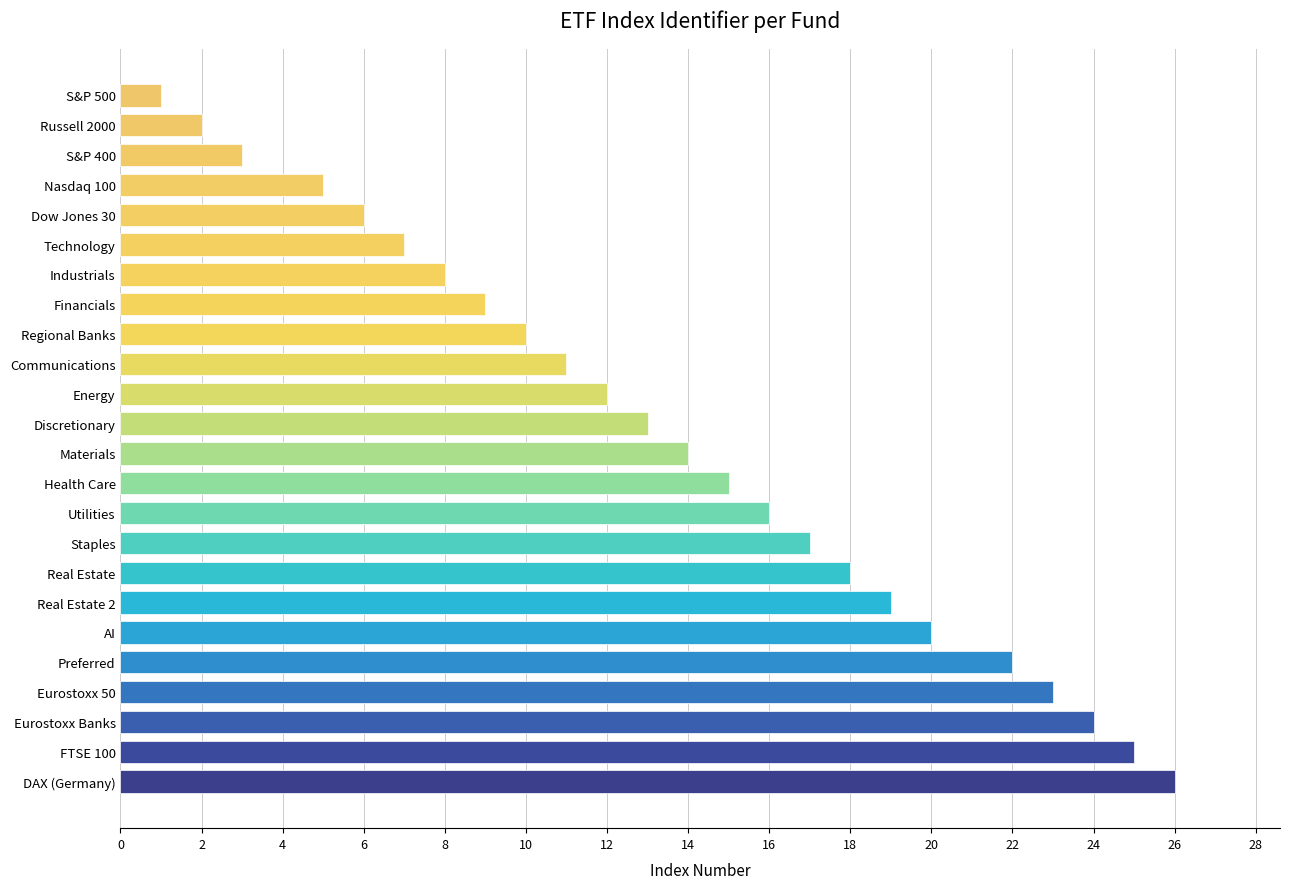

What is the difference between the second highest and second lowest values?

23